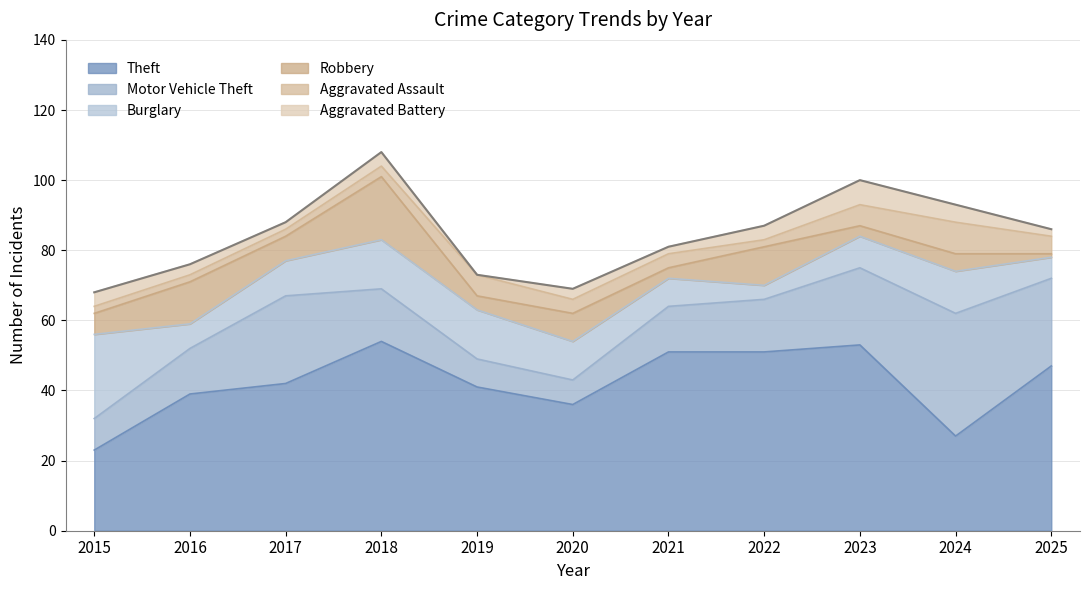

How many values in the Robbery series are below 6?

5